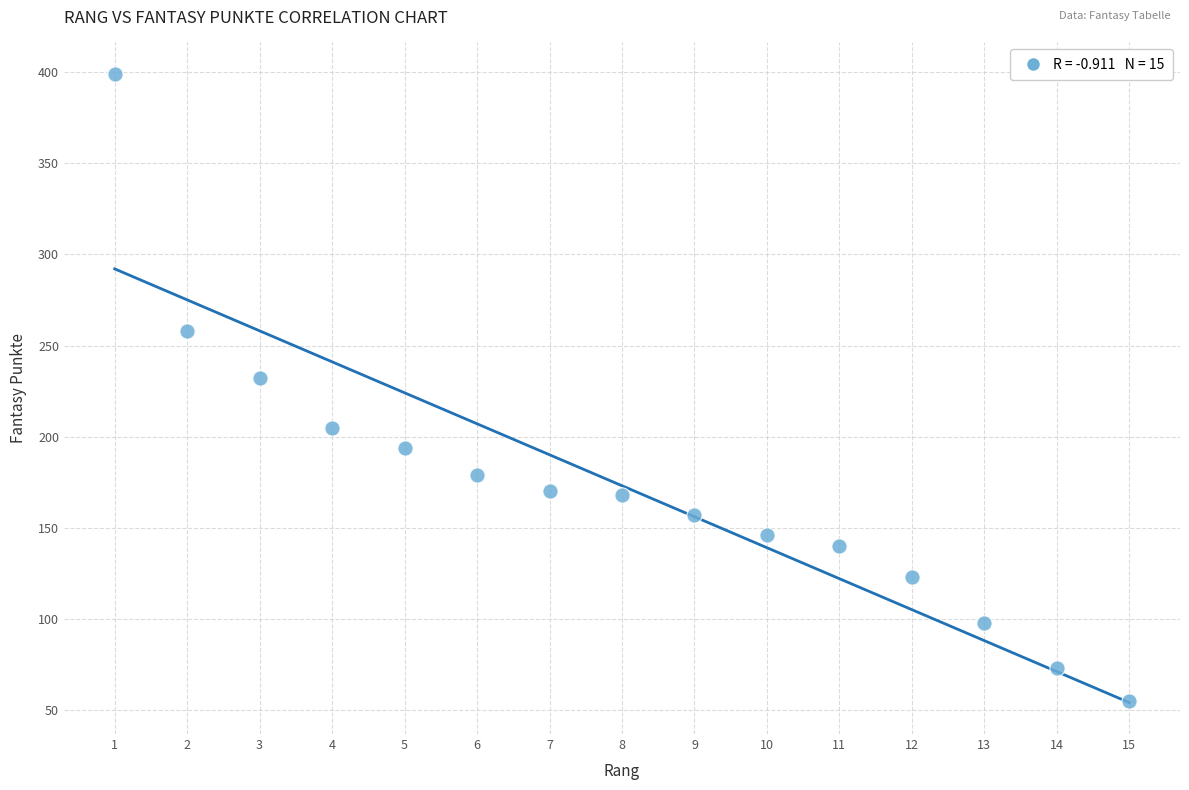

What is the range of X values (max minus min)?

14